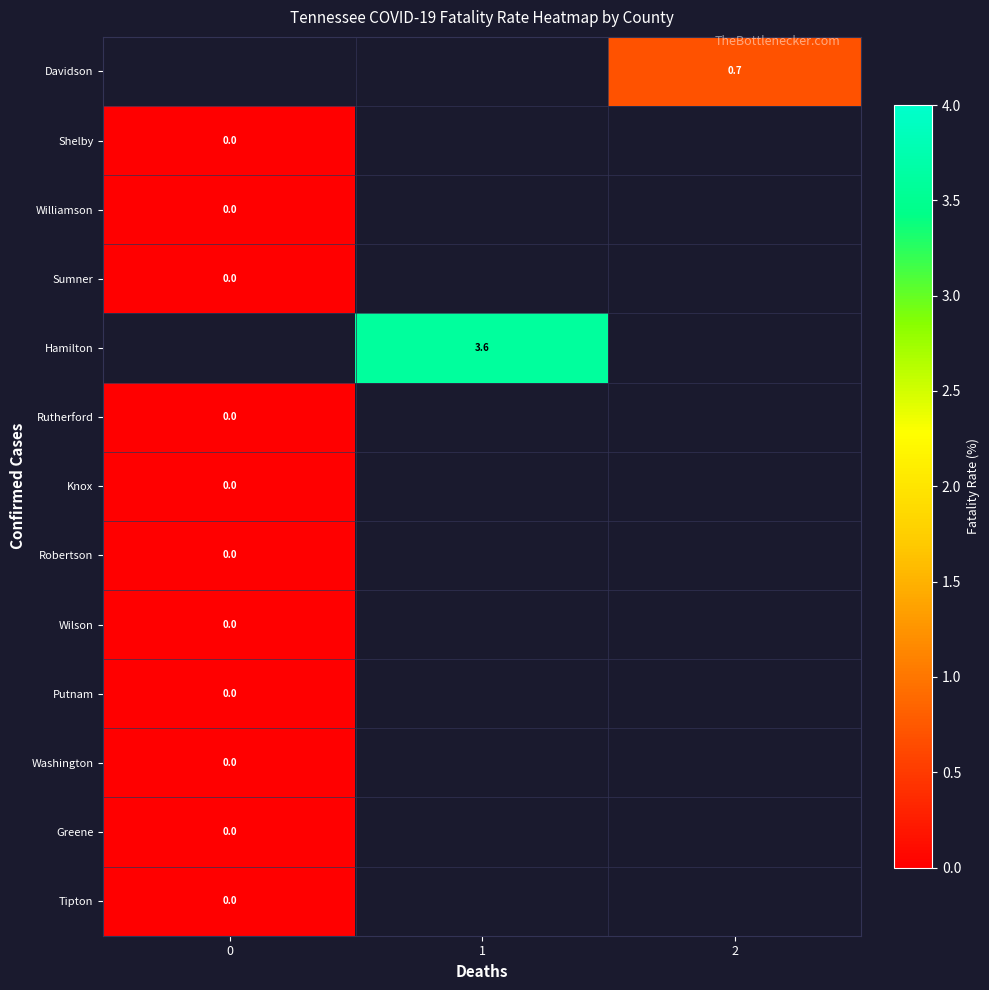

What is the greatest value displayed?

3.6